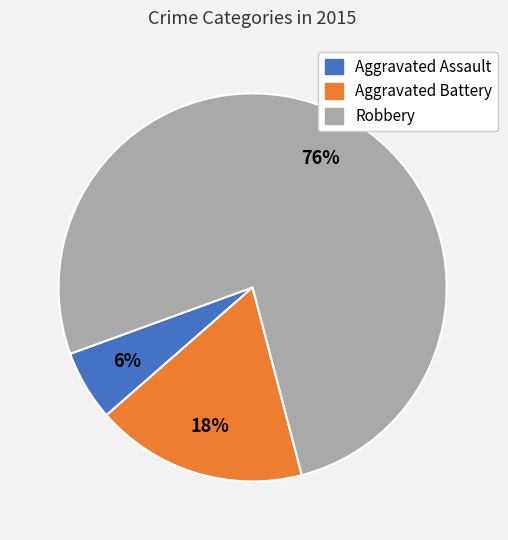

To the nearest percent, what is the combined percentage of Aggravated Battery and Aggravated Assault?

24%